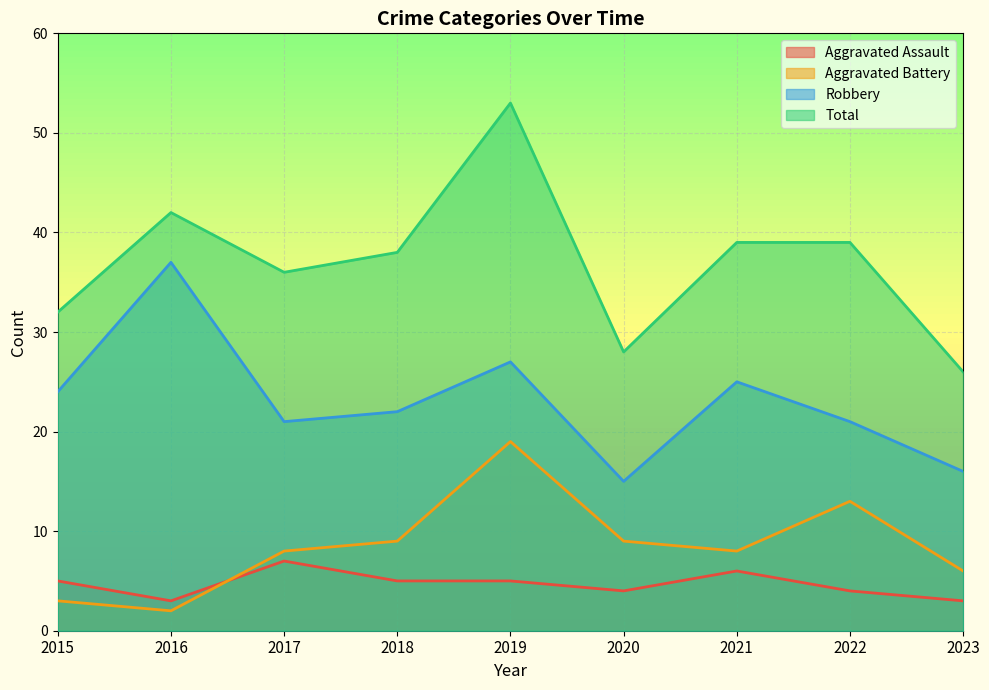

At which category is the sum across all series the highest?

2019